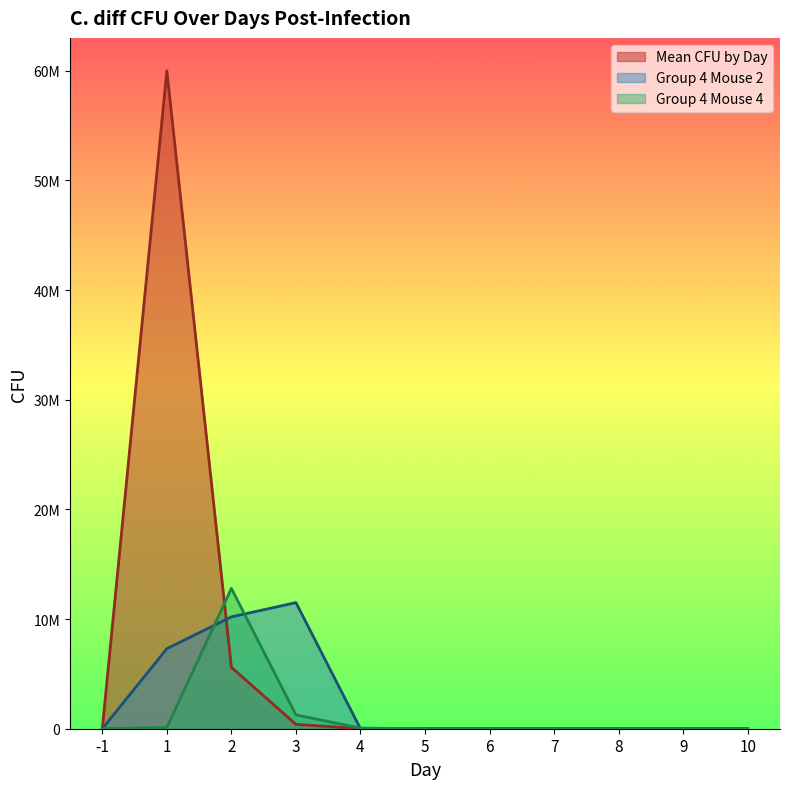

Reading left to right, what are all the values shown in this chart?

-1=0	1=60000000	2=5600000	3=400000	4=3000	5=0	6=100	7=0	8=0	9=0	10=0